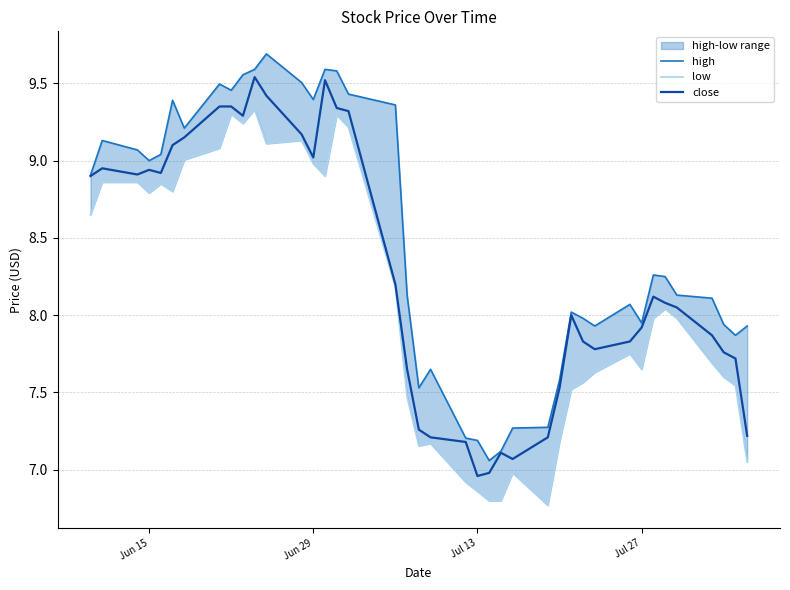

True or false: close and low cross at least once.

False